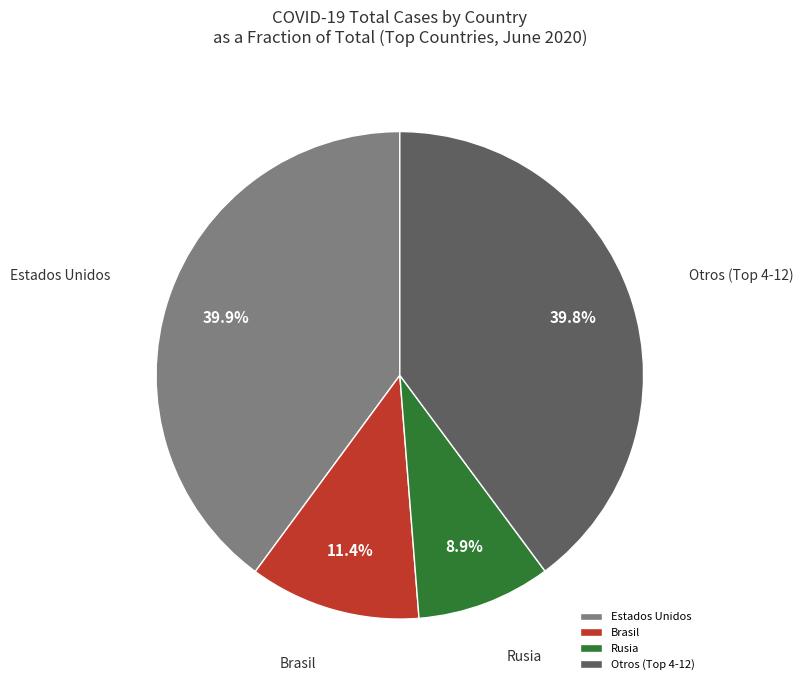

What percentage is NOT represented by Estados Unidos?

60.1%